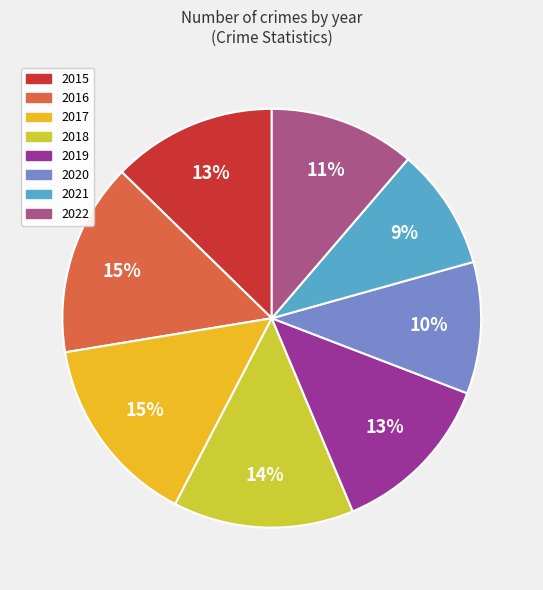

Combined, do 2020 and 2016 account for over 50%?

No